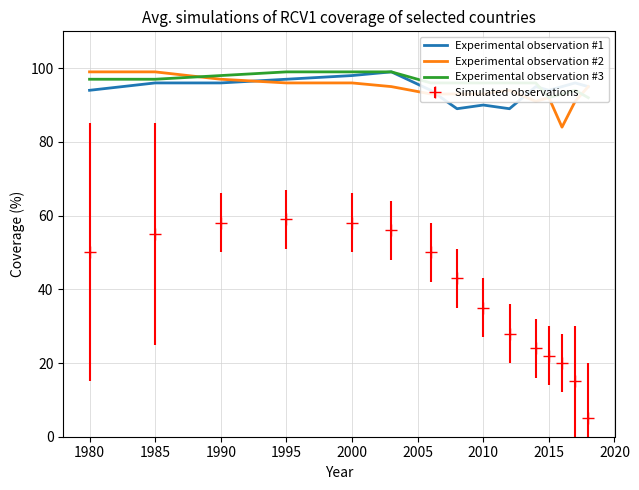

Rank the series by their maximum value, from lowest to highest.

Experimental observation #1, Experimental observation #2, Experimental observation #3